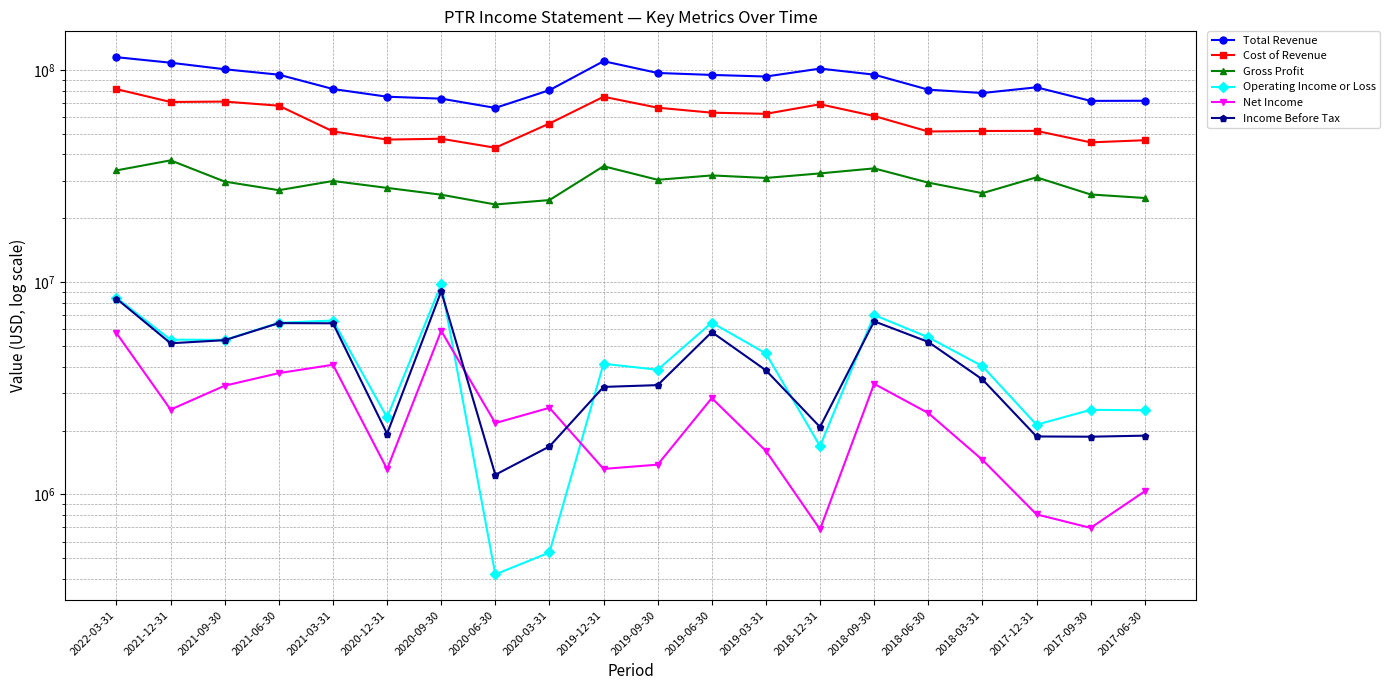

Is it true that Gross Profit equals 29456000 at 2018-06-30?

True